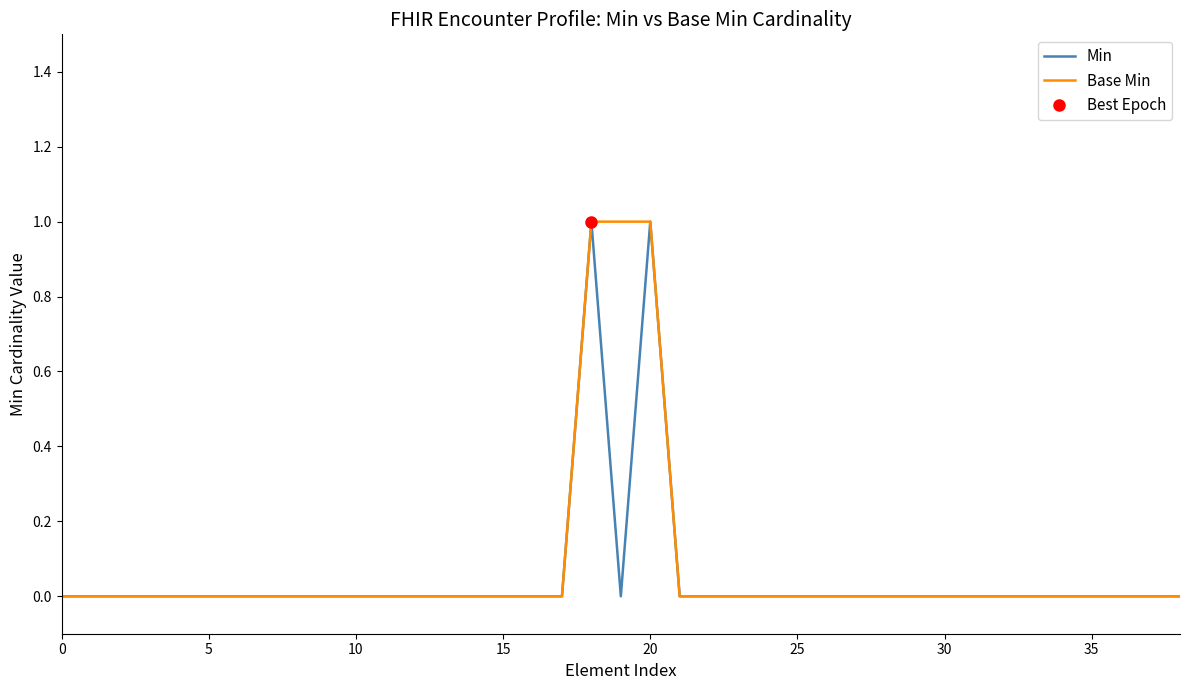

What is the maximum value shown in the chart?

1